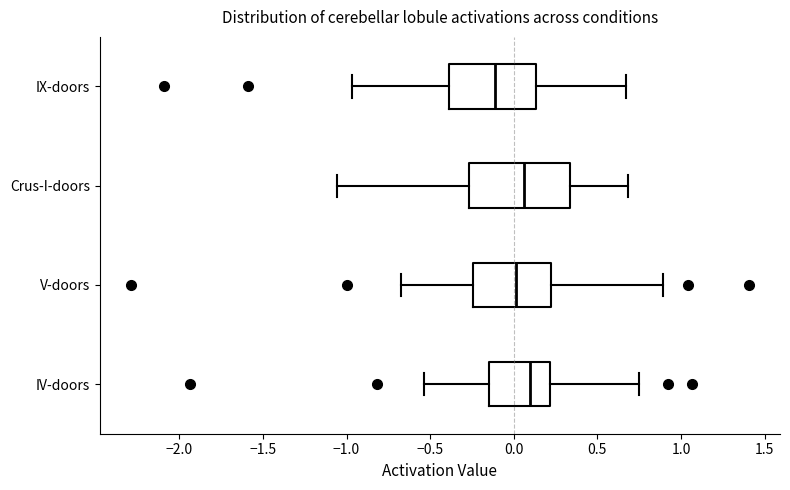

Where does the median line of the box for V-doors sit on the x-axis? The values are not printed on the chart, so give them approximately, as read against the axis.

0.00